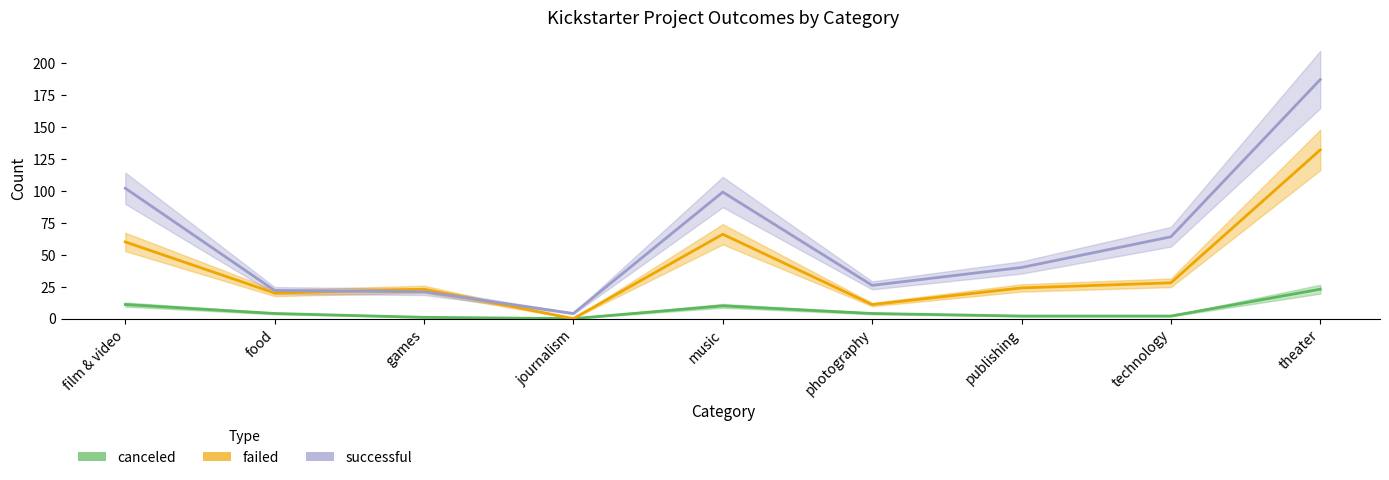

Where does the successful series first go above 40?

film & video